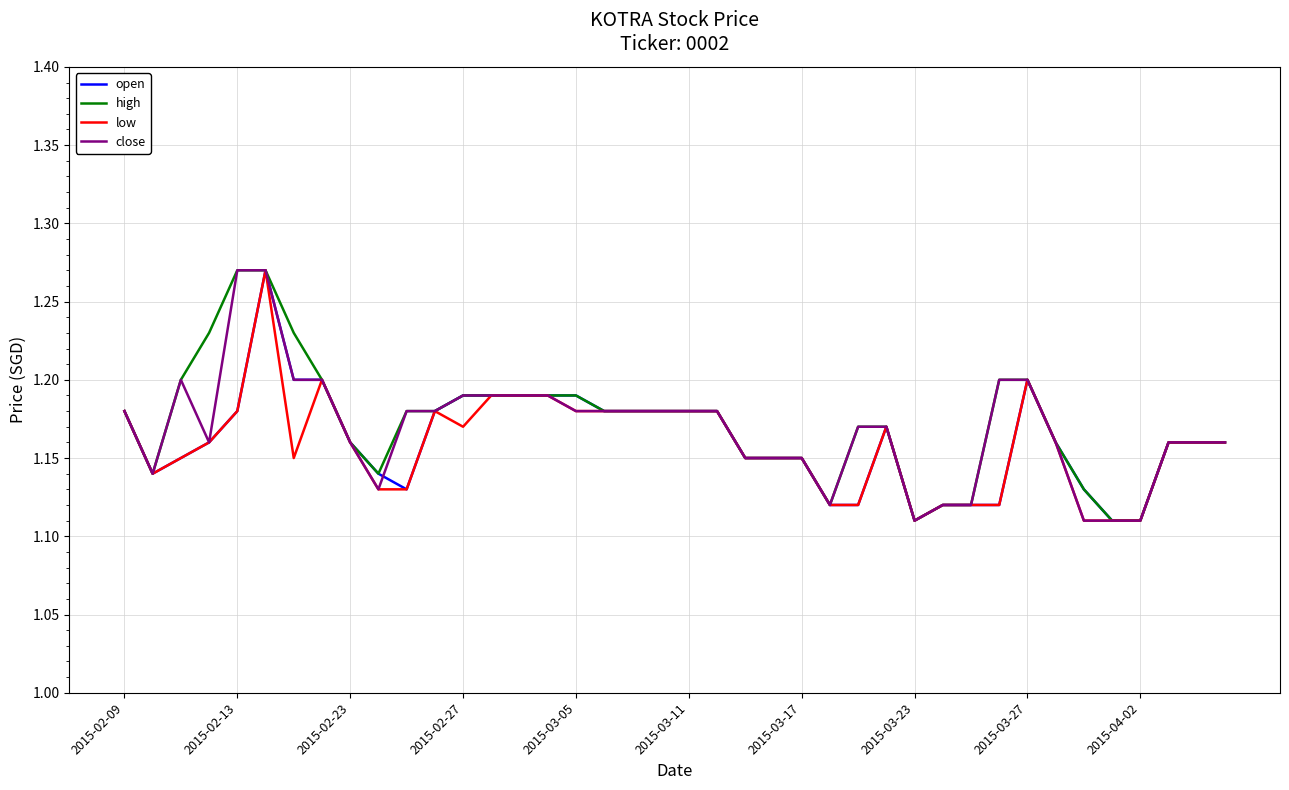

True or false: high and close intersect in this chart.

False